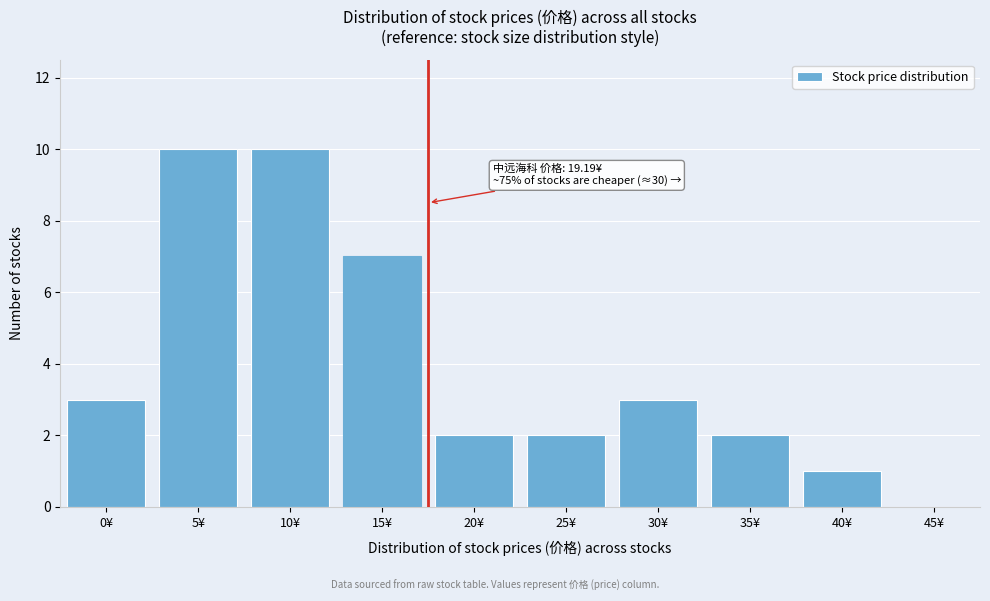

Reading left to right, list all the values displayed in this chart.

0¥=3	5¥=10	10¥=10	15¥=7	20¥=2	25¥=2	30¥=3	35¥=2	40¥=1	45¥=0